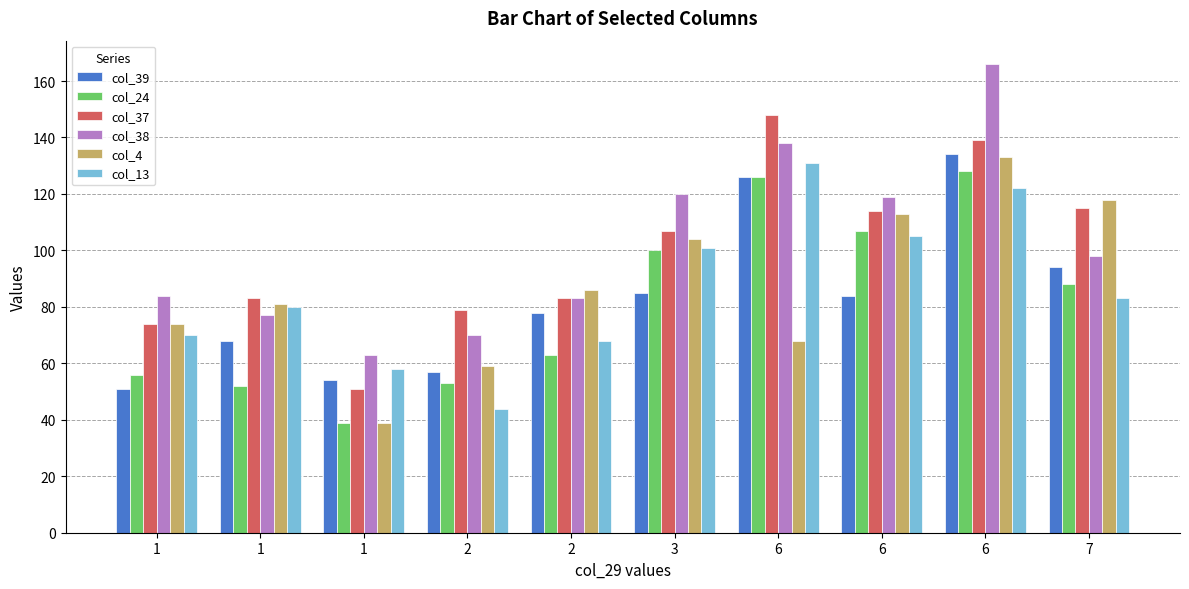

Which has a higher value, 2 or 1?

2